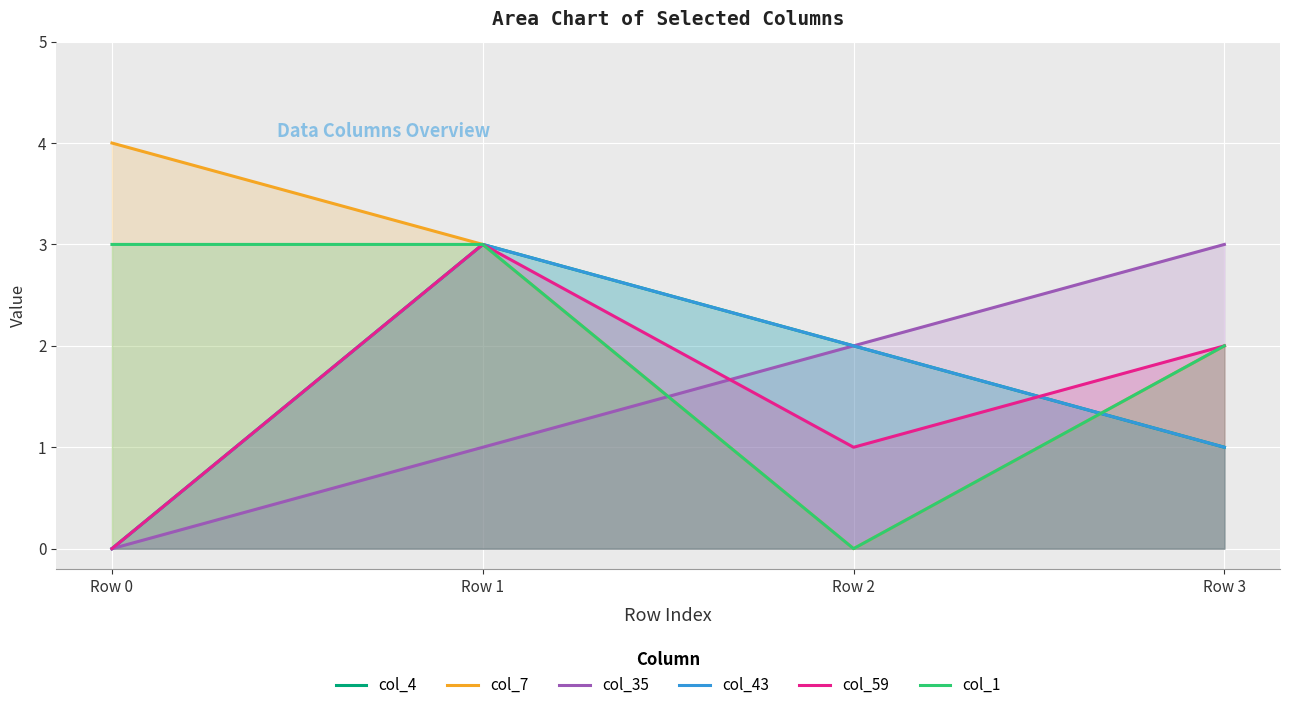

Which category has the lowest value in the col_4 series?

Row 0